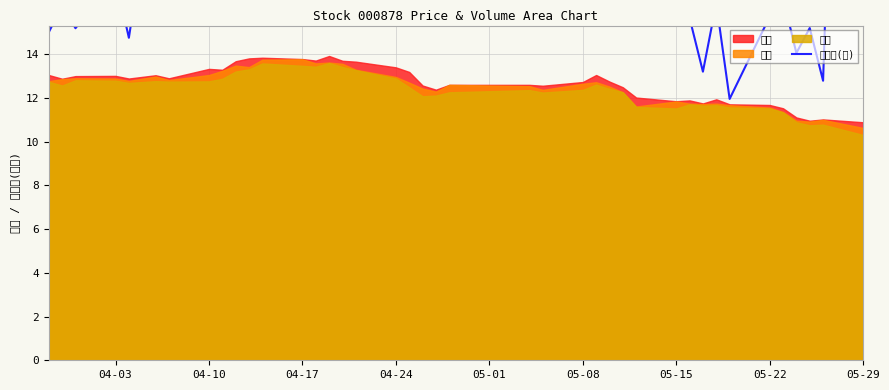

How many data points are above 23?

20